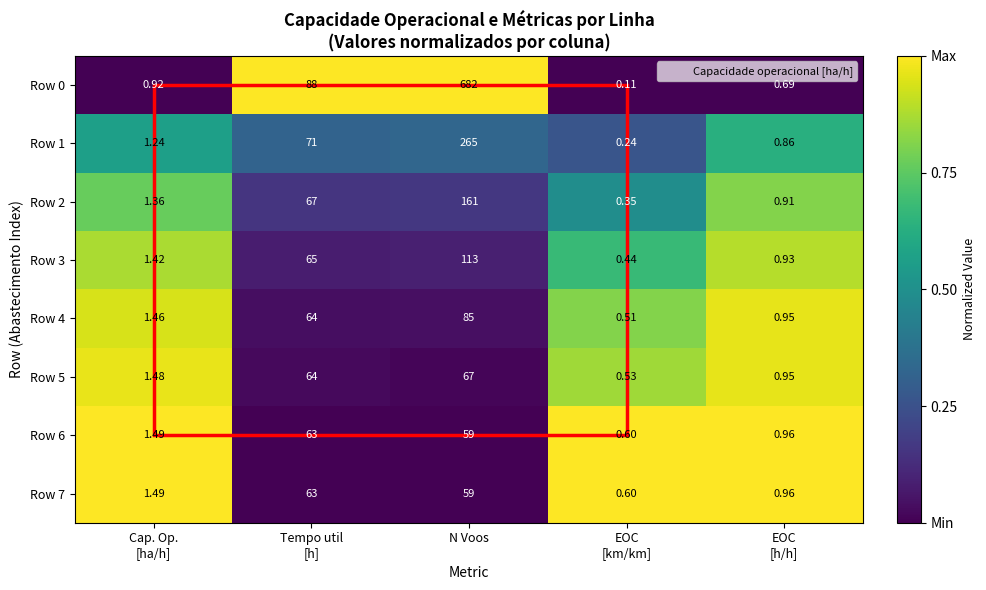

At which category is the sum across all series the highest?

N Voos